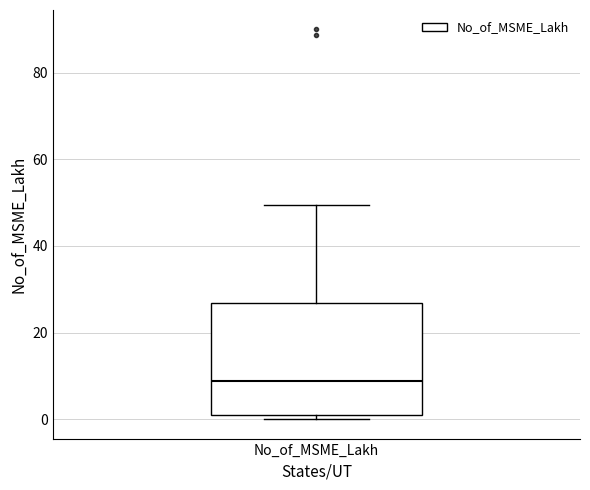

Transcribe this box plot: give where the median line is, the range the box spans, and where the two whiskers end, as read against the y-axis. The values are not printed on the chart, so give them approximately, as read against the axis.

median 8, box 0 to 26, whiskers 0 (just below the box's lower edge) to 50